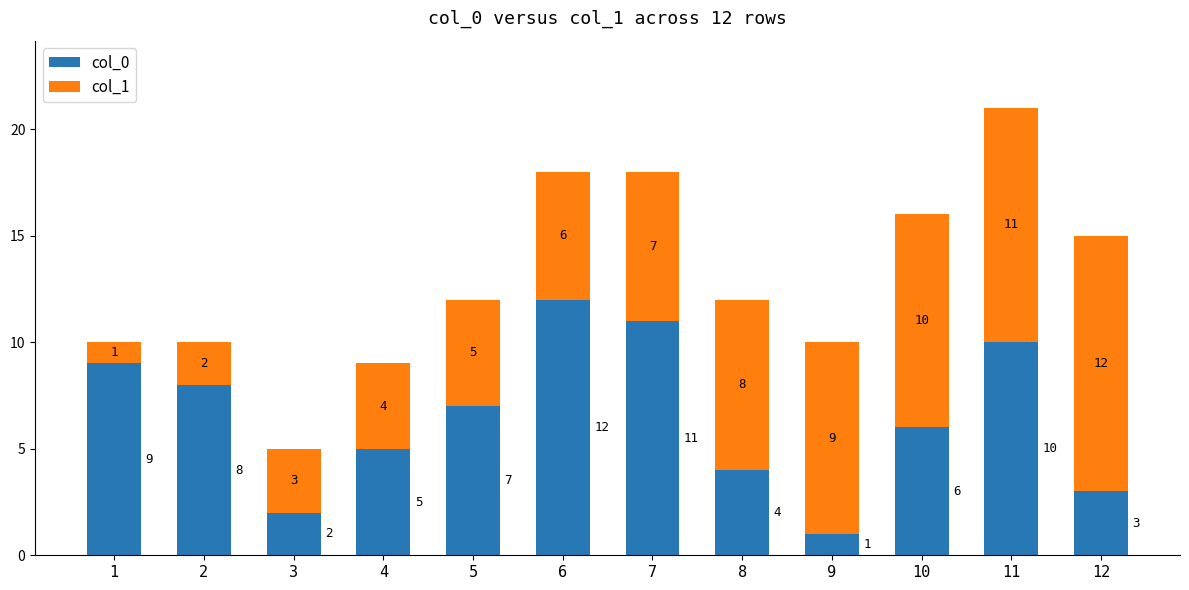

What is the sum of all col_0 values?

78